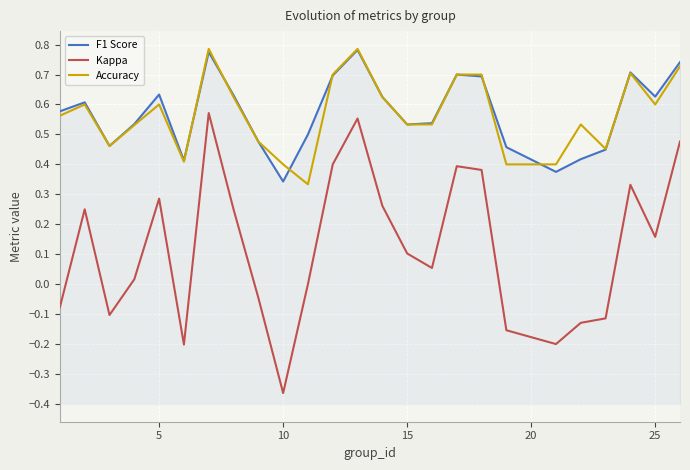

True or false: F1 Score and Kappa intersect in this chart.

False